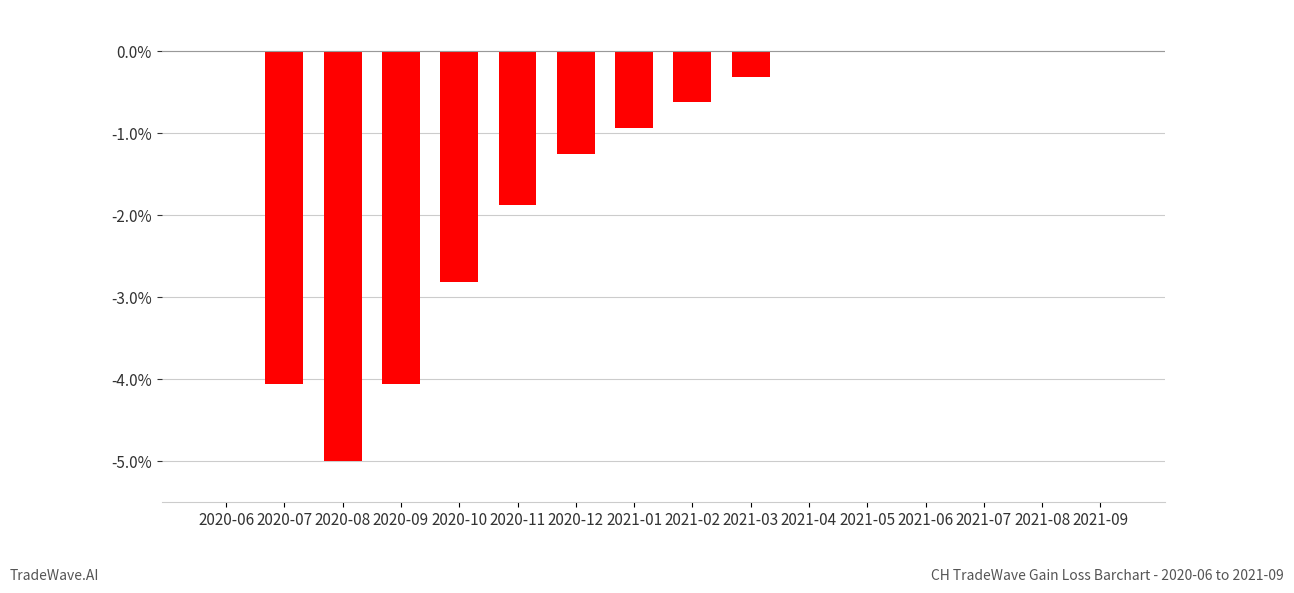

What is the change in value from 2020-11 to 2021-07?

+1.9